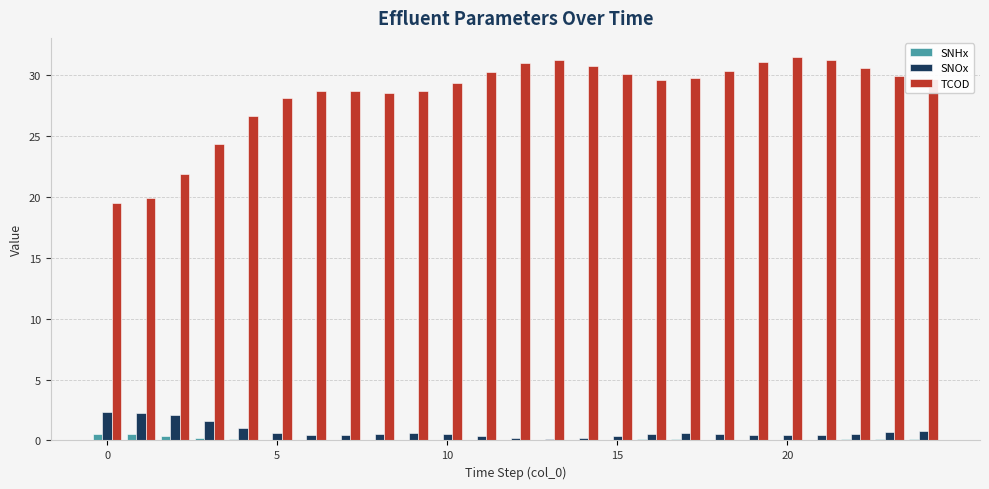

What is the sum of all SNHx values?

3.0